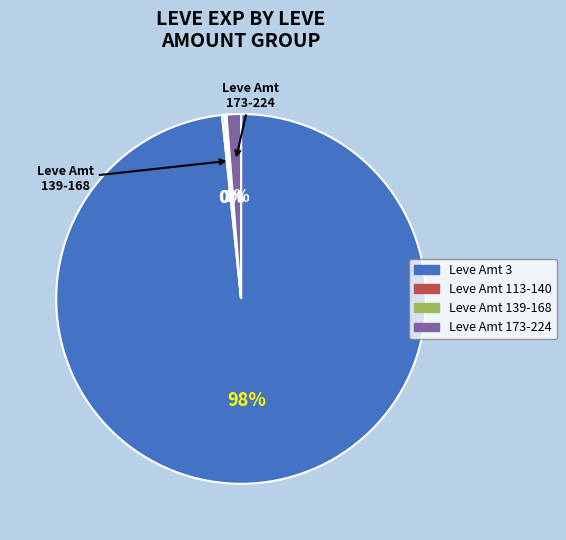

To the nearest percent, what is the average slice percentage?

25%